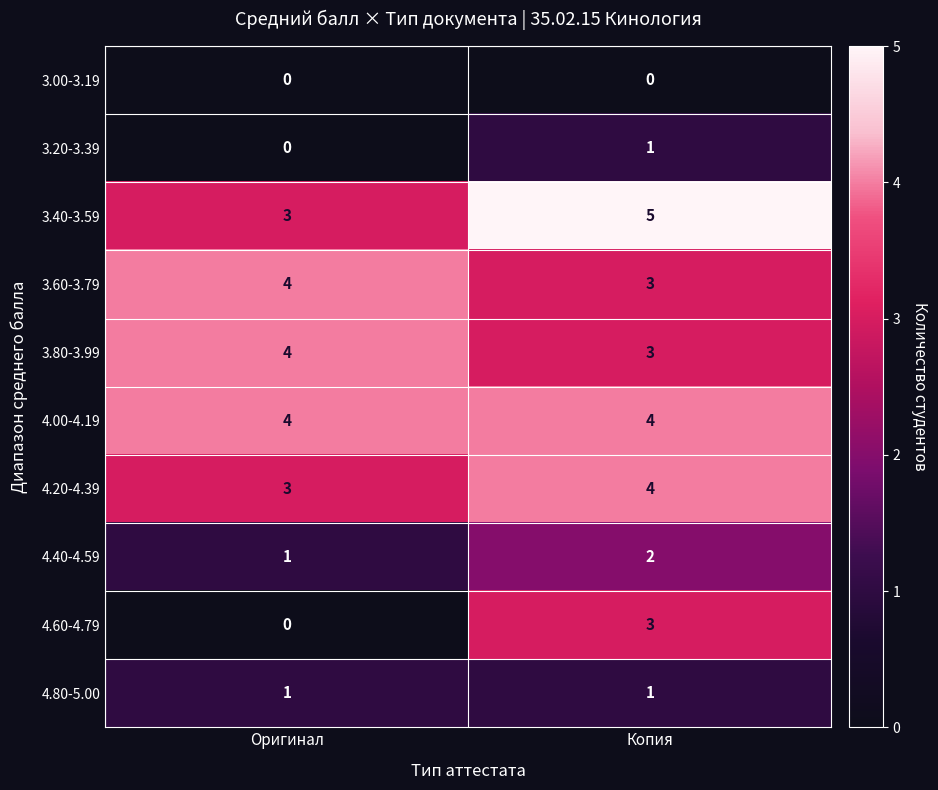

What is the total value across all series at Оригинал?

20